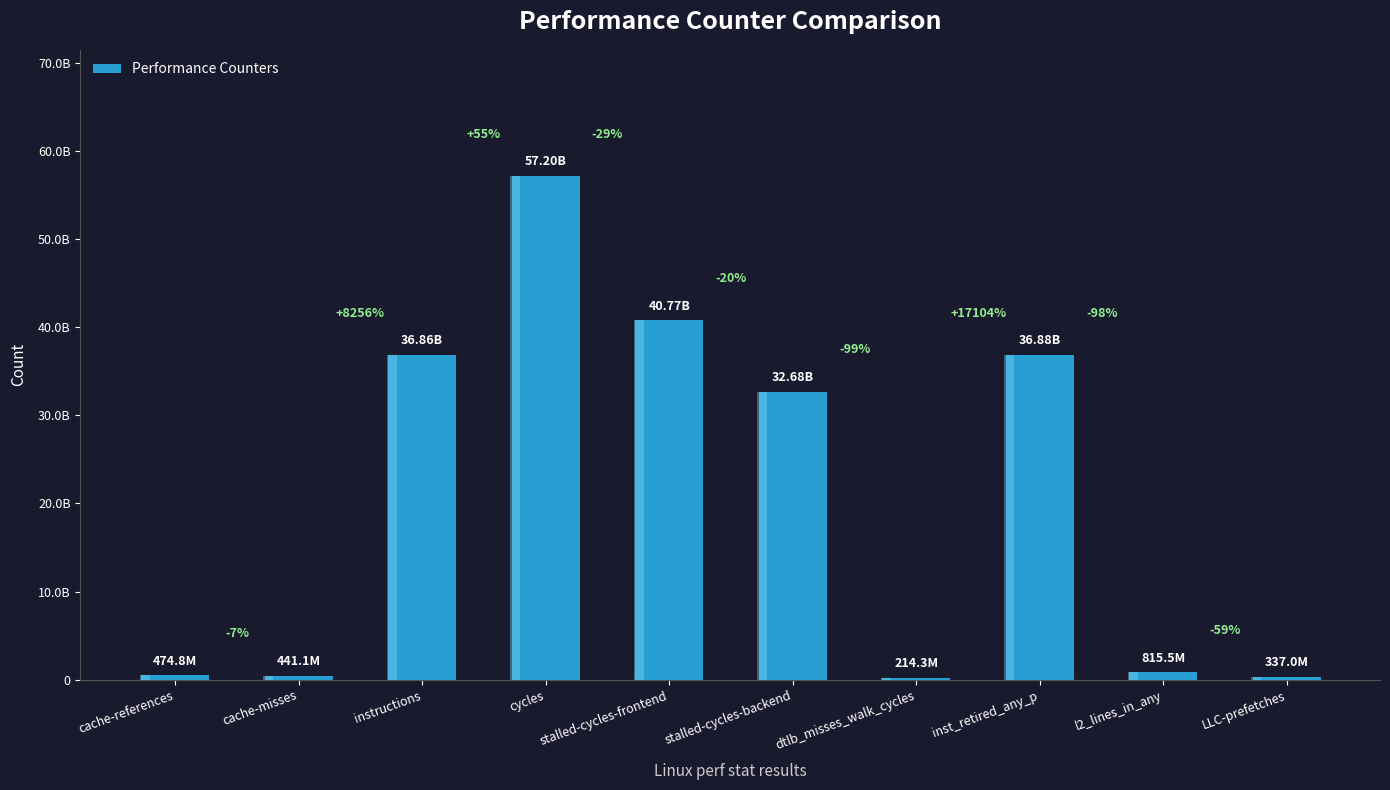

Reading right to left, list all the values displayed in this chart.

336986068	815534784	36875313207	214341266	32684728349	40773542061	57199463714	36857401481	441089300	474808593